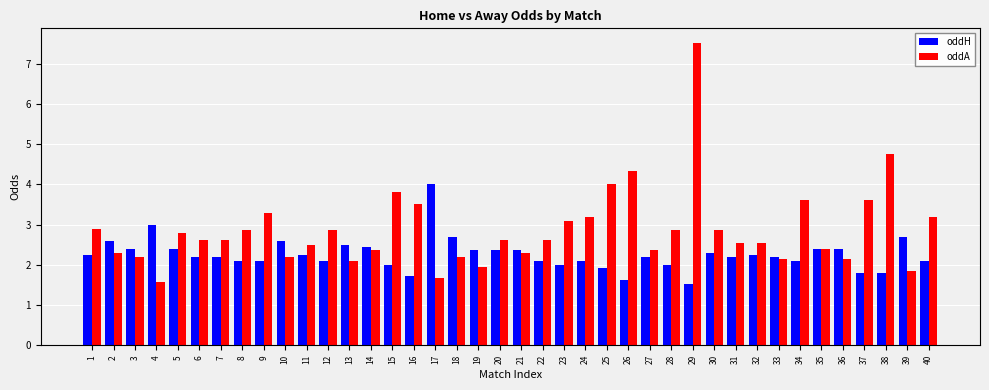

The oddH series shows 2.7 at 39. True or false?

True